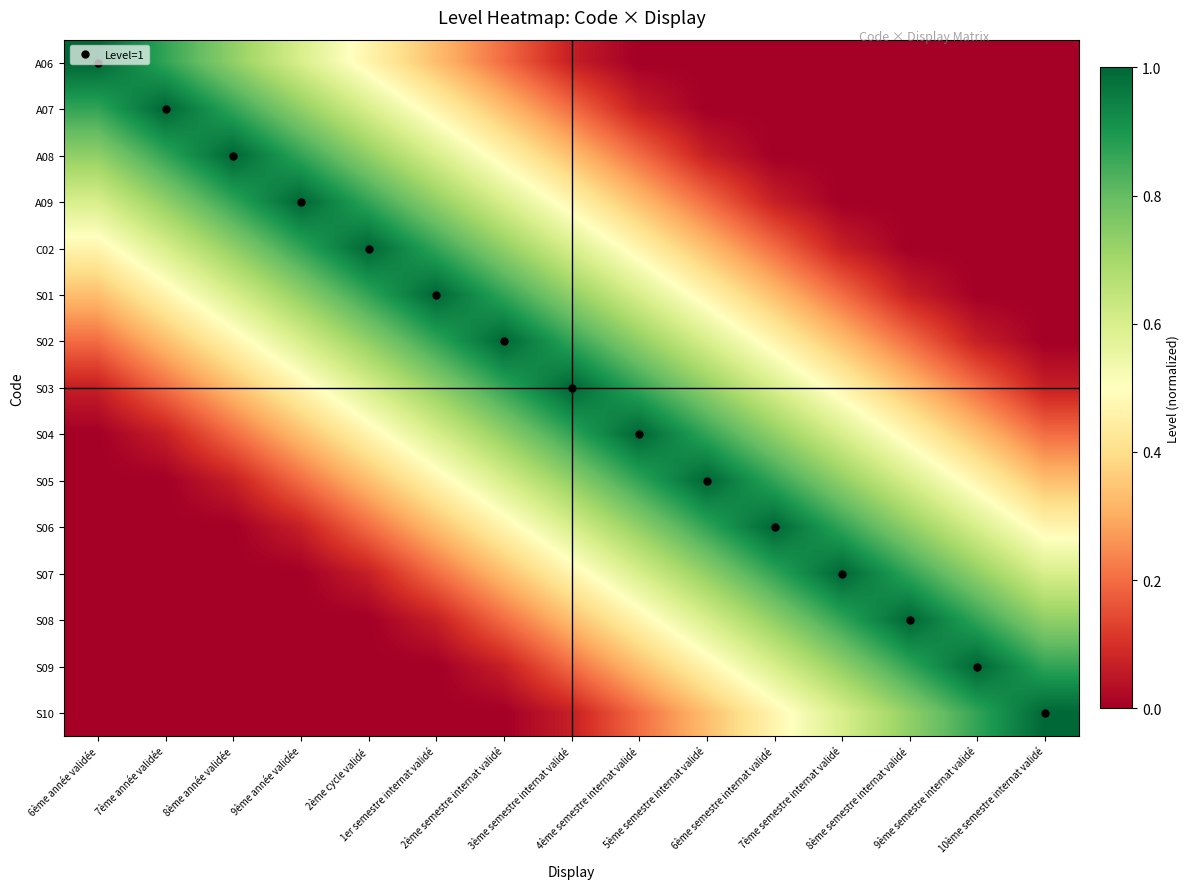

Rank the series at 5ème semestre internat validé from highest to lowest value.

S05, S04, S06, S03, S07, S02, S08, S01, S09, C02, S10, A09, A08, A06, A07